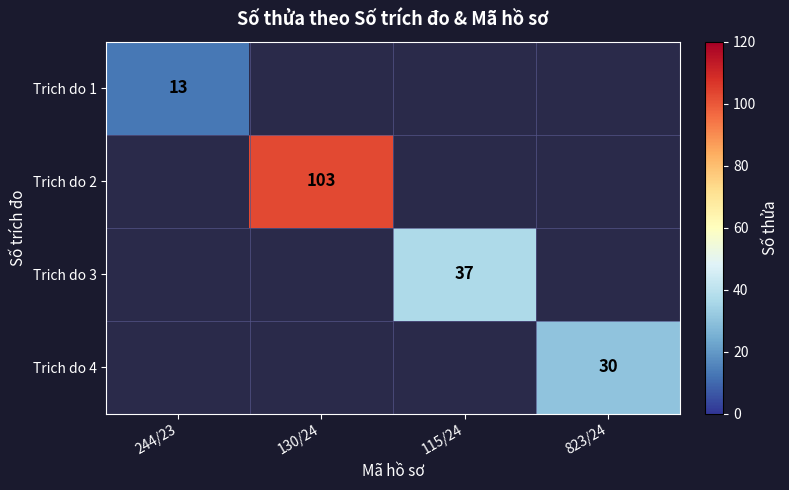

True or false: Trich do 4 has a value of 19 at 823/24.

False